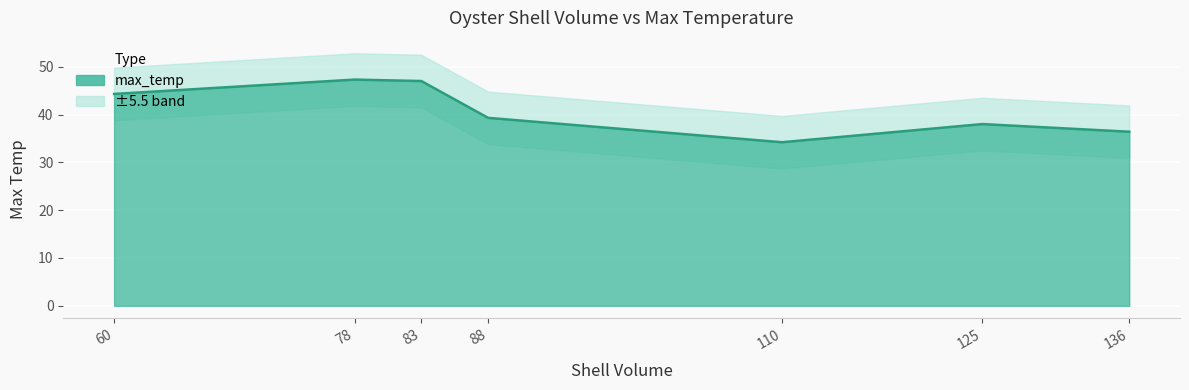

What is the smallest value displayed?

34.2